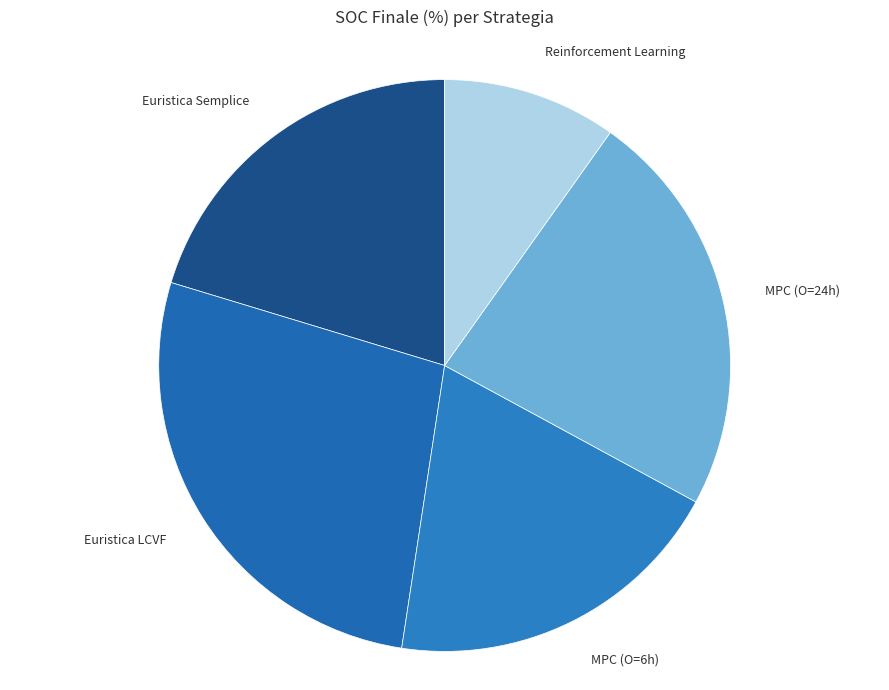

What is the smallest slice in the pie chart?

Reinforcement Learning